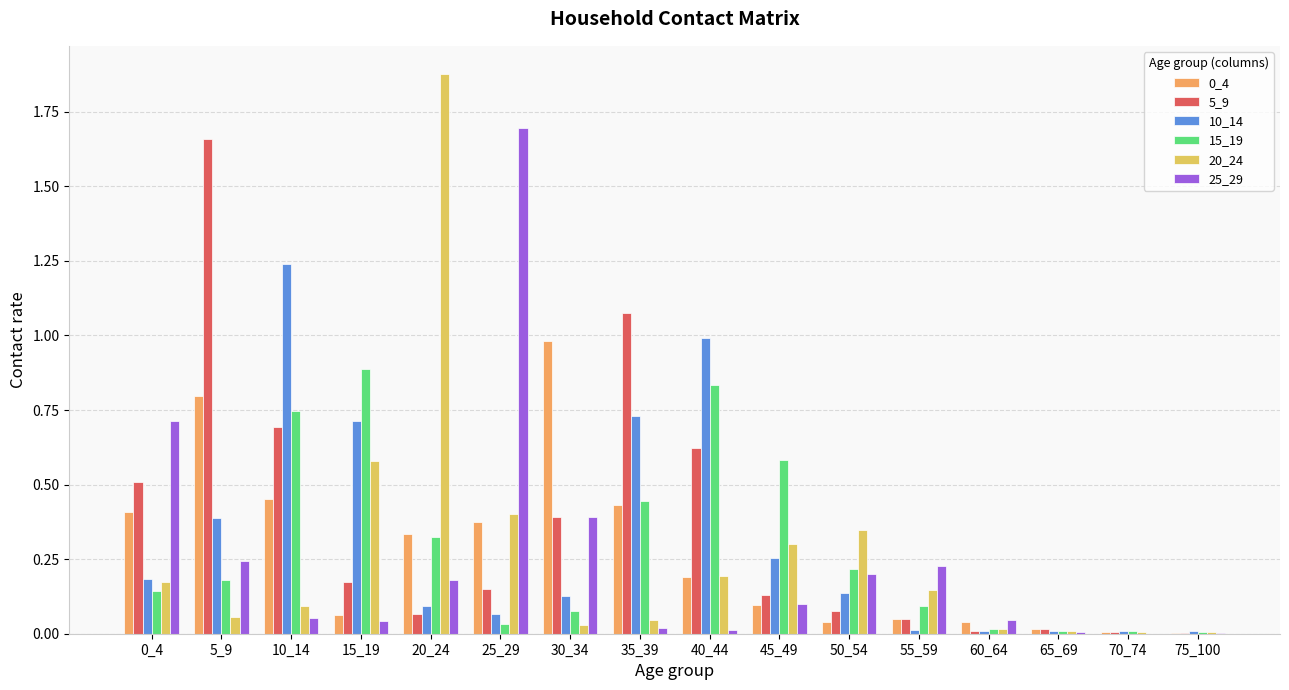

What is the total value across all series at 0_4?

2.1